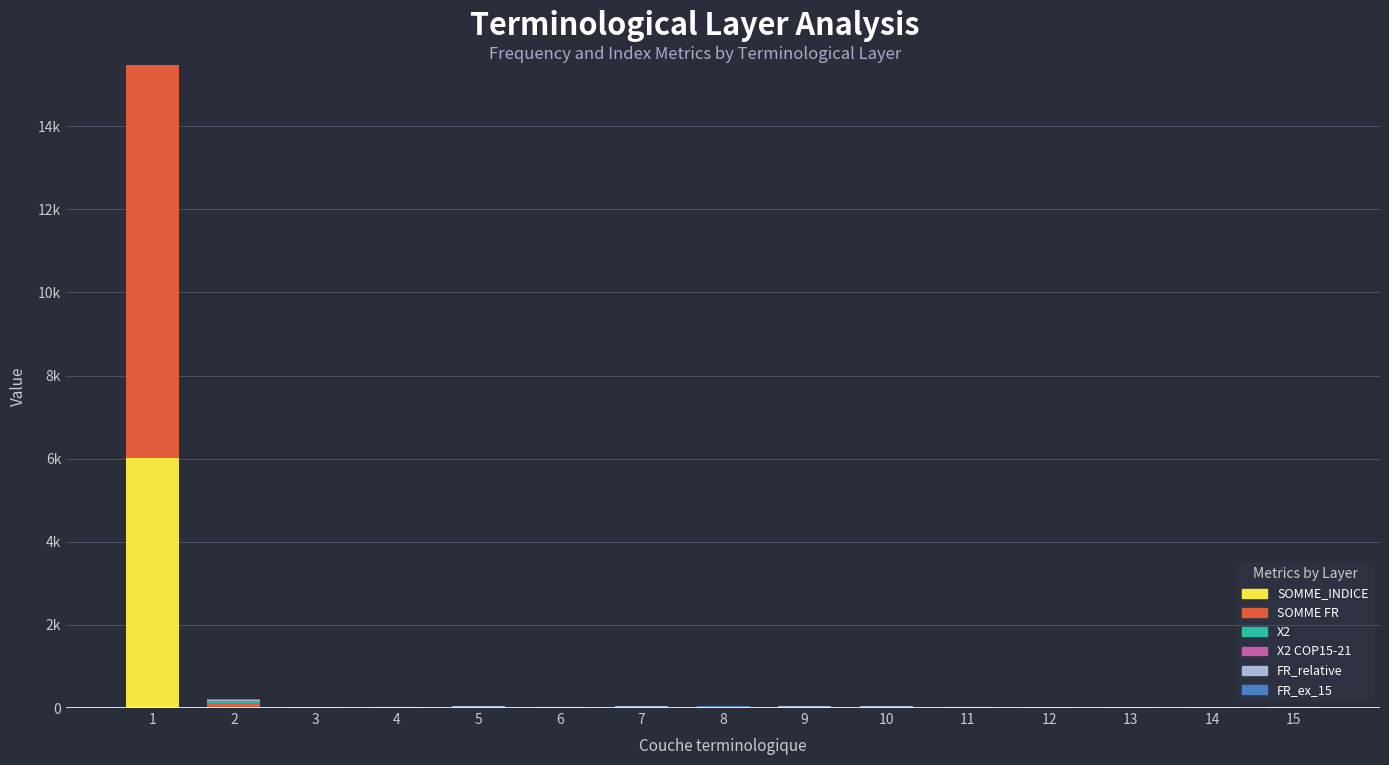

Does the chart contain stacked bars?

Yes